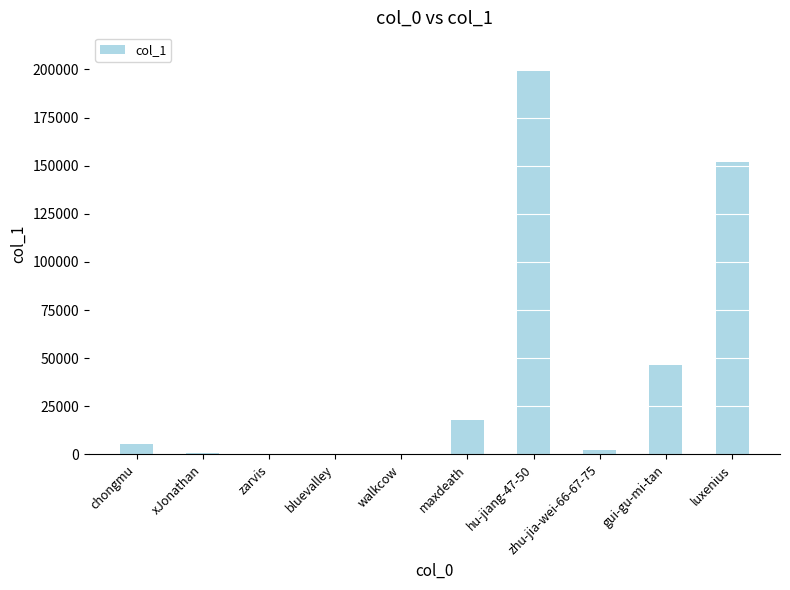

Which has a higher value, hu-jiang-47-50 or bluevalley?

hu-jiang-47-50